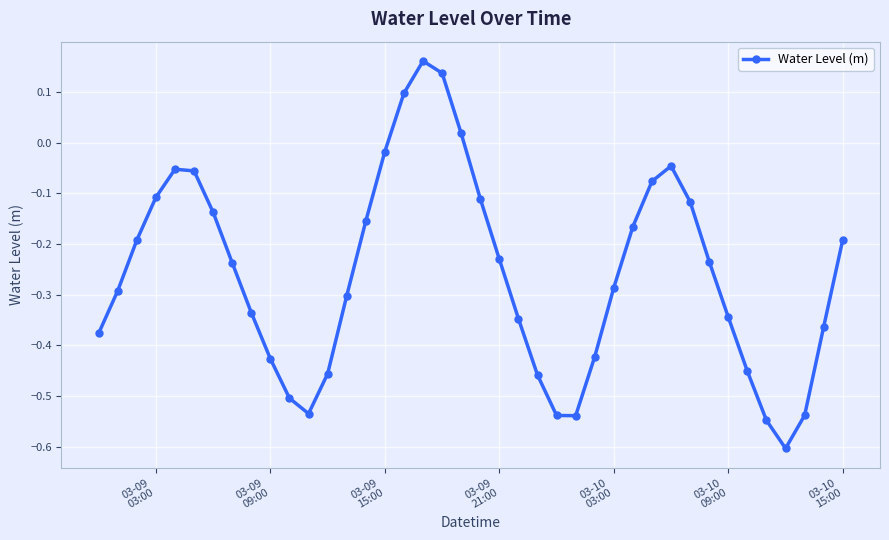

What is the smallest value displayed?

-0.6